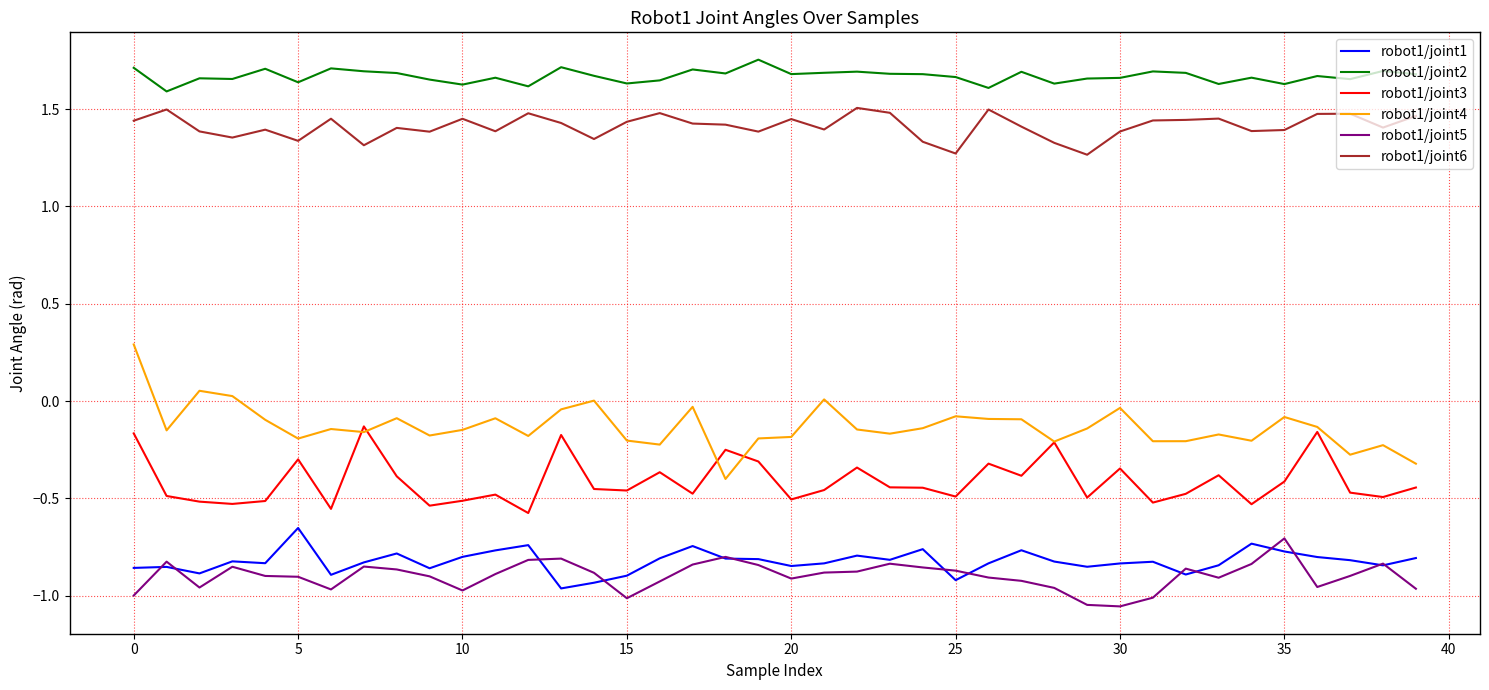

True or false: robot1/joint5 and robot1/joint4 intersect in this chart.

False